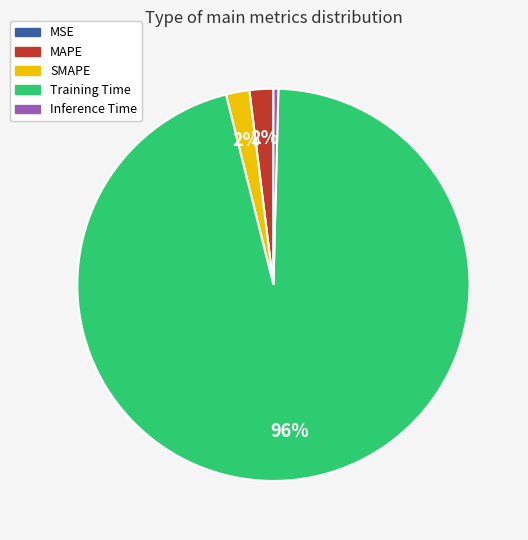

To the nearest percent, what is the combined percentage of Training Time and MAPE?

98%